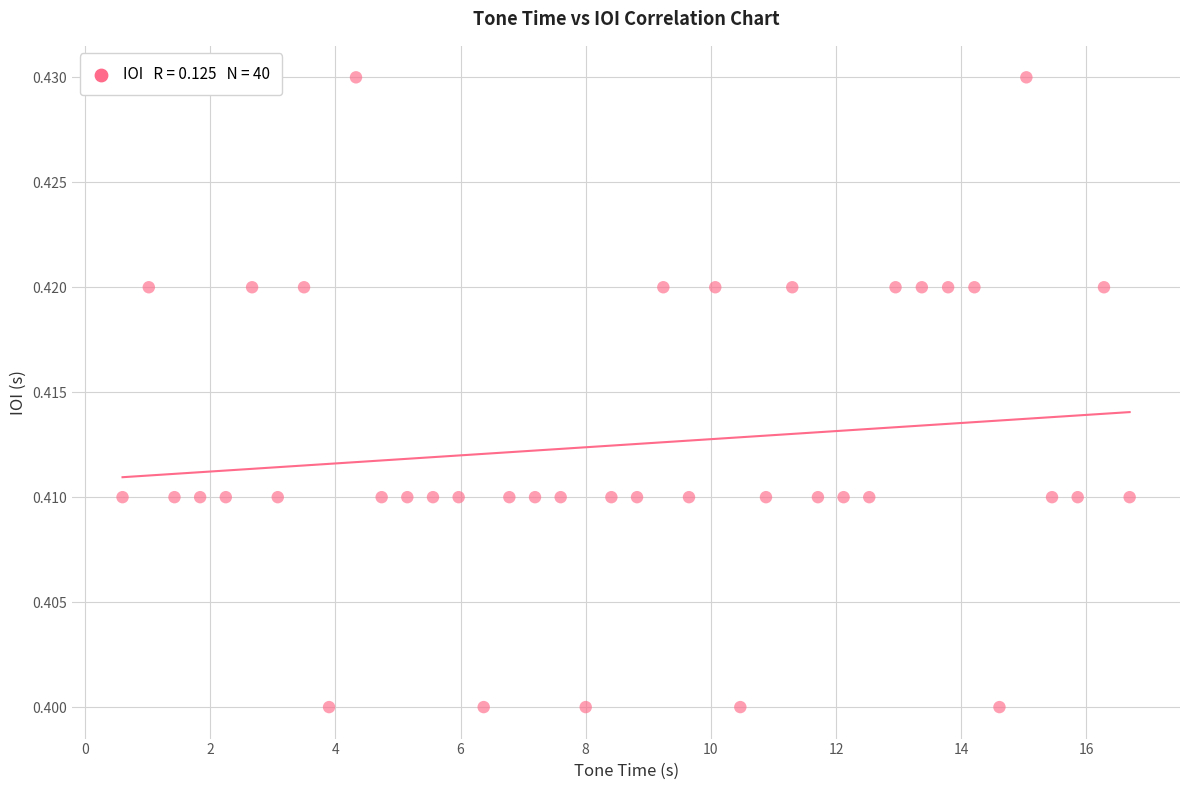

What is the range of X values (max minus min)?

16.1